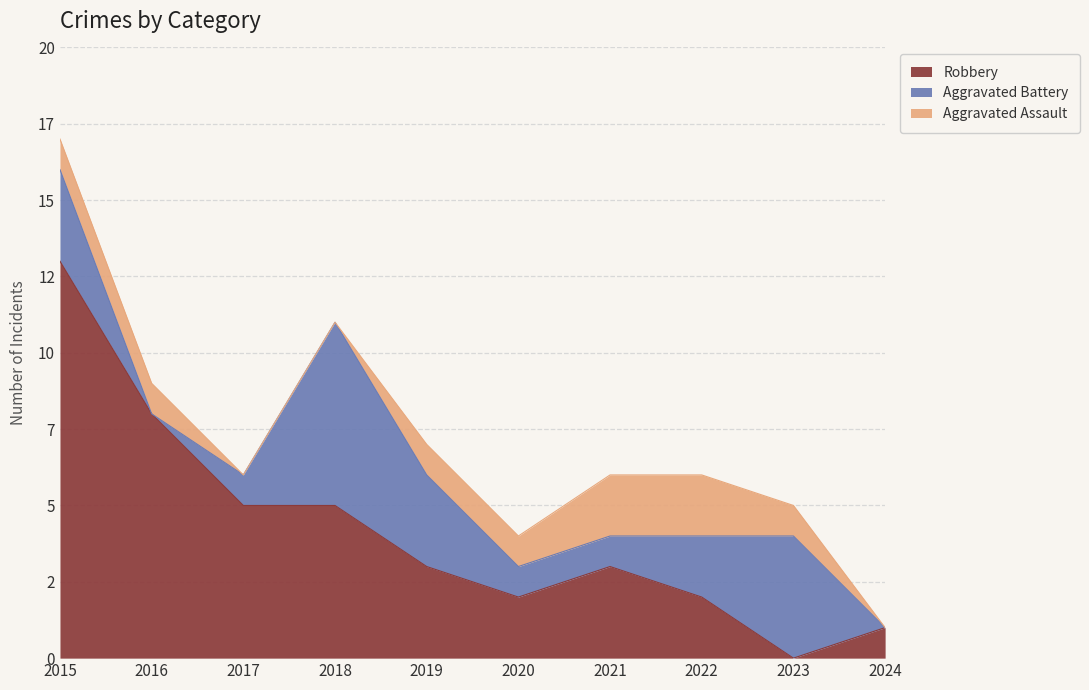

How many values in the Aggravated Assault series are below 1?

3